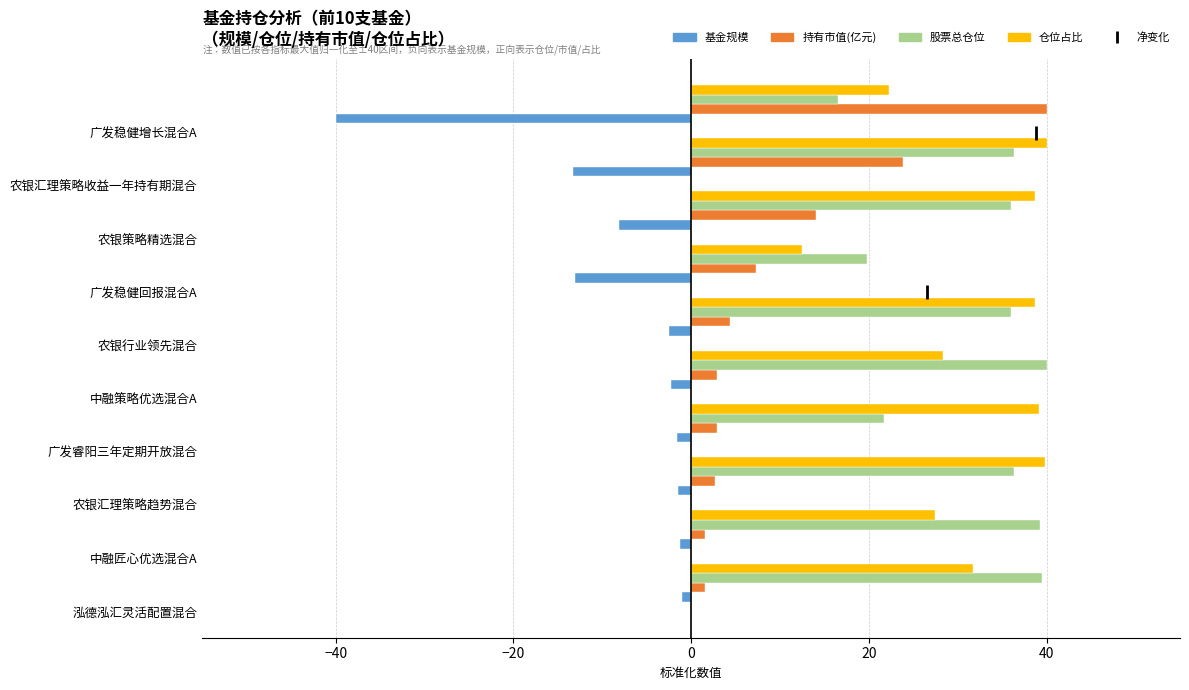

What is the difference between the maximum and minimum values in the 股票总仓位 series?

23.5